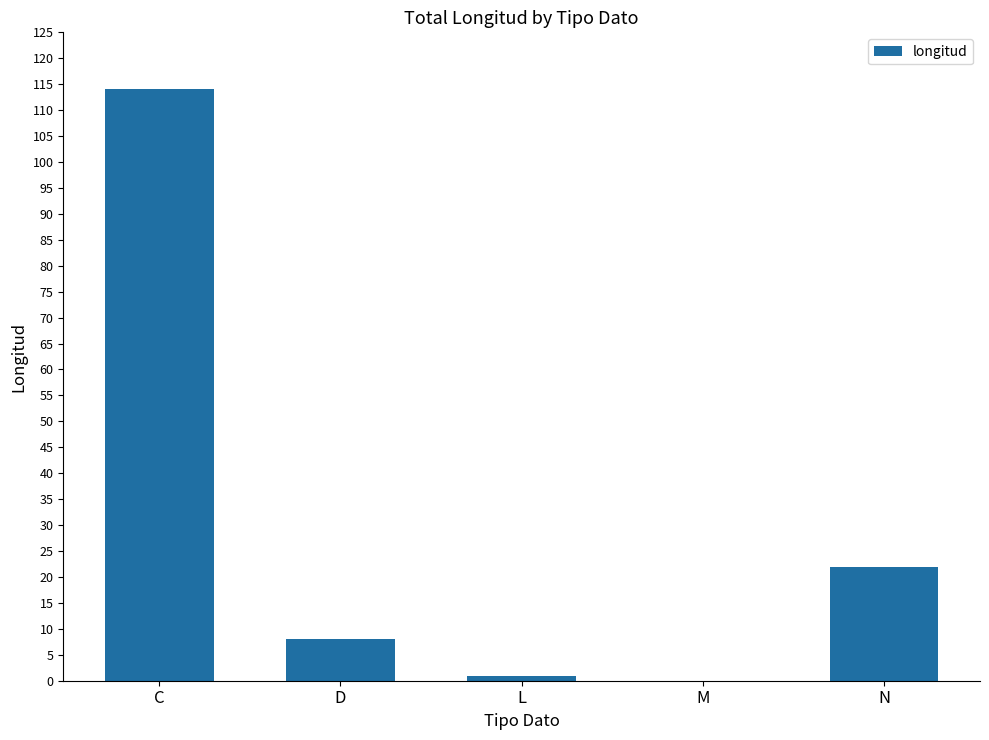

What is the average value?

29